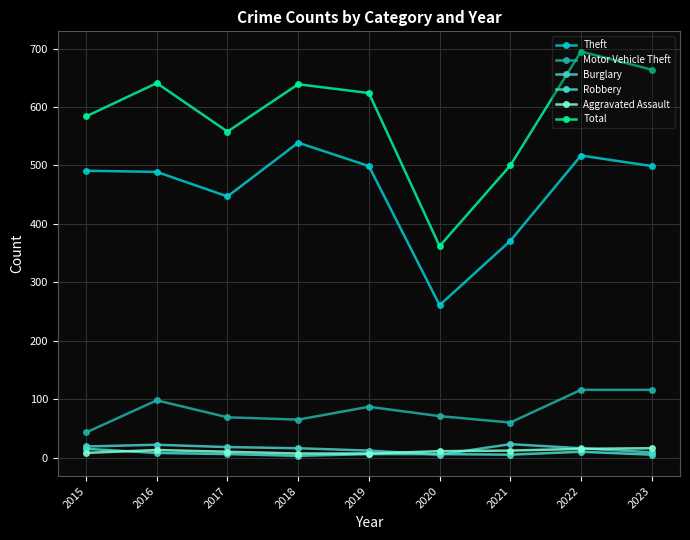

Does the chart have visible grid lines?

Yes